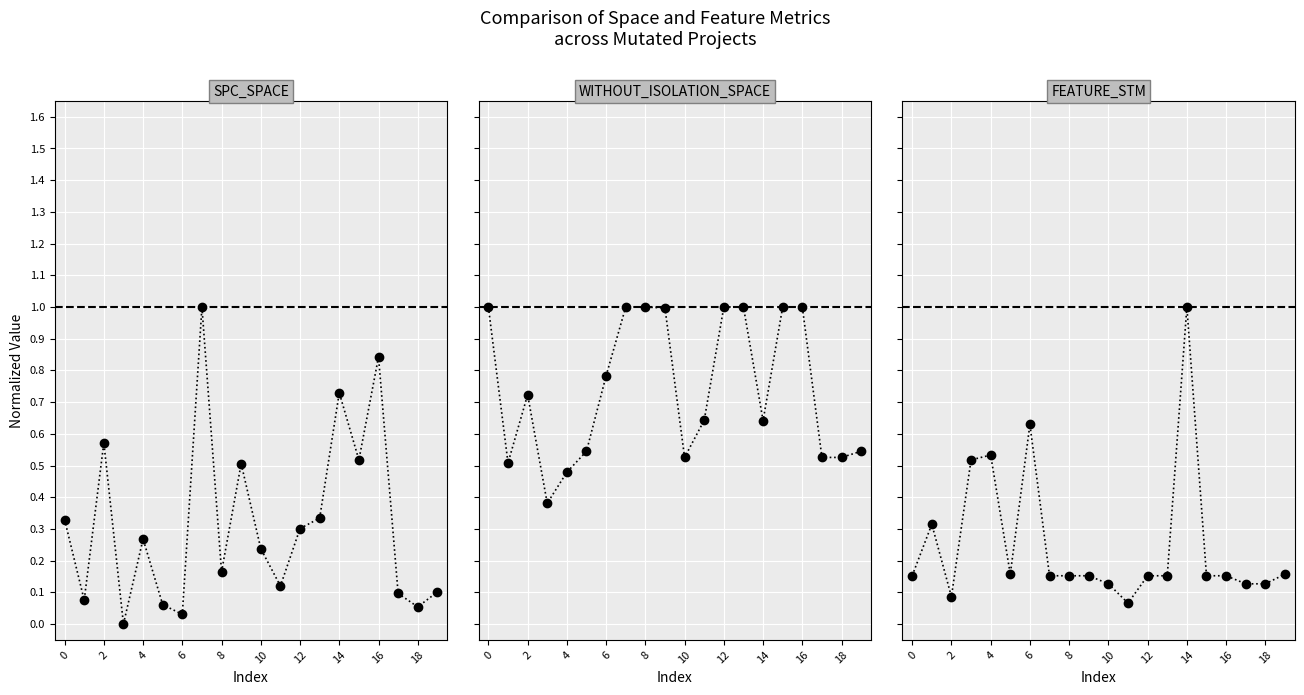

What is the value of the FEATURE_STM point at the 4th from the left?

0.5